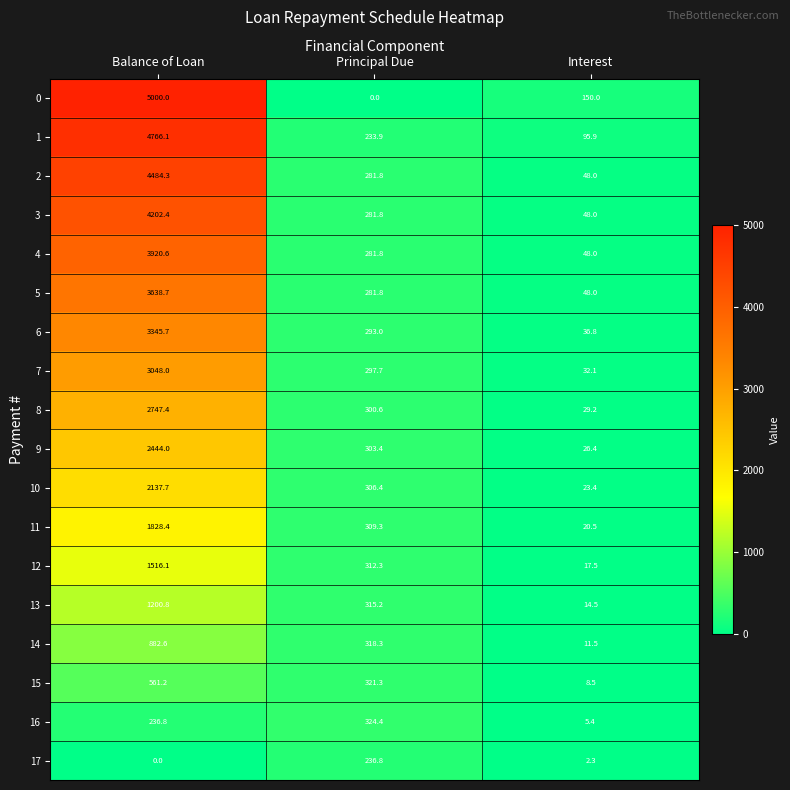

What is the sum of all 14 values?

1212.4